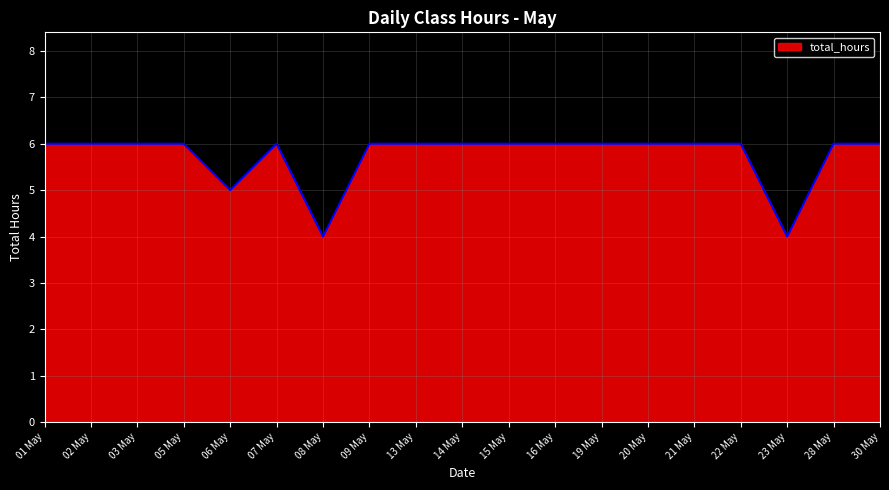

Is it true that the value at 05 May is 6?

True